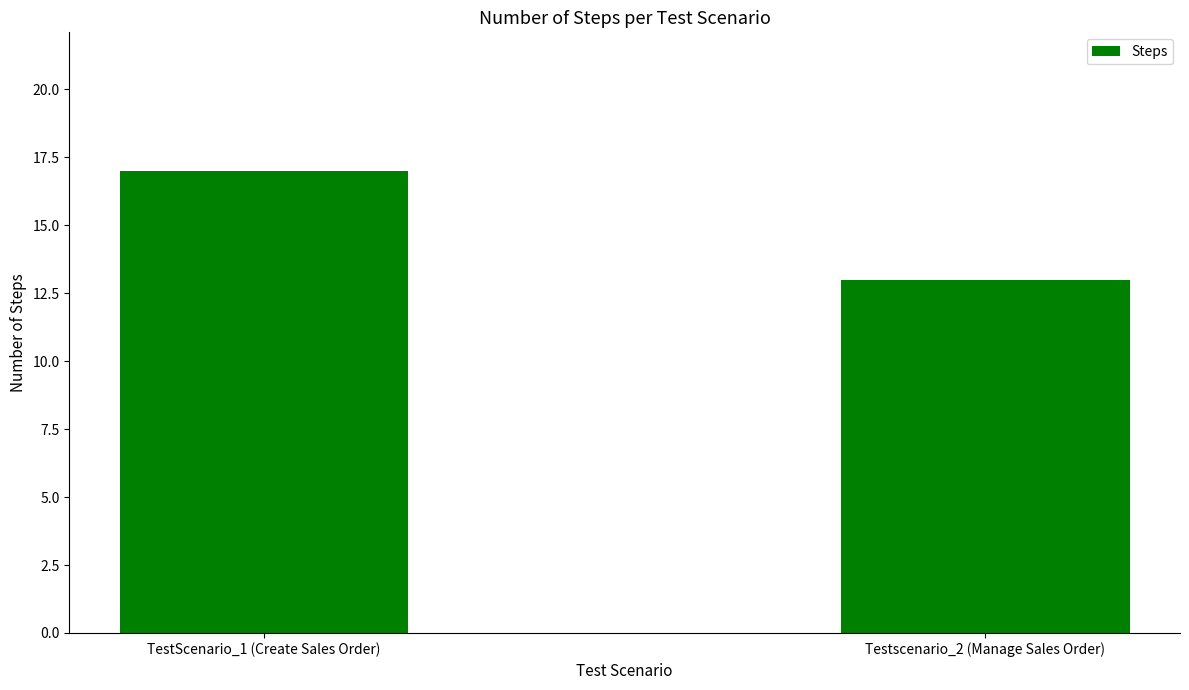

What position from the right is Testscenario_2 (Manage Sales Order)?

1